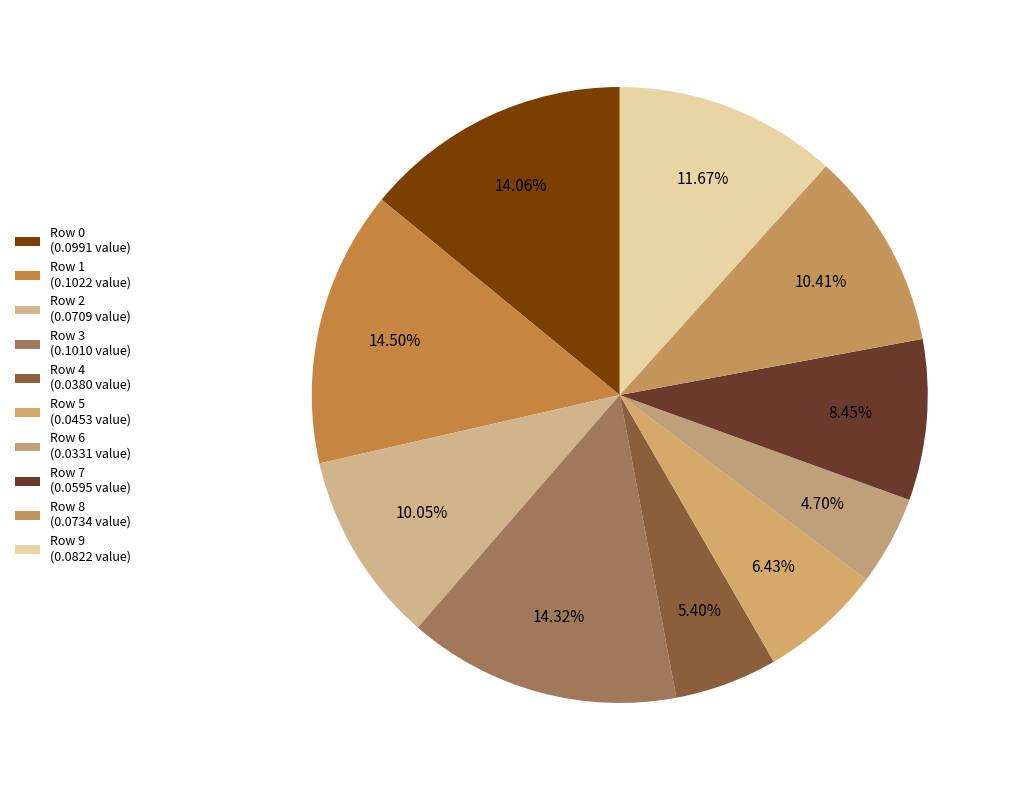

Is it true that Row 2 is 1% of the pie?

False